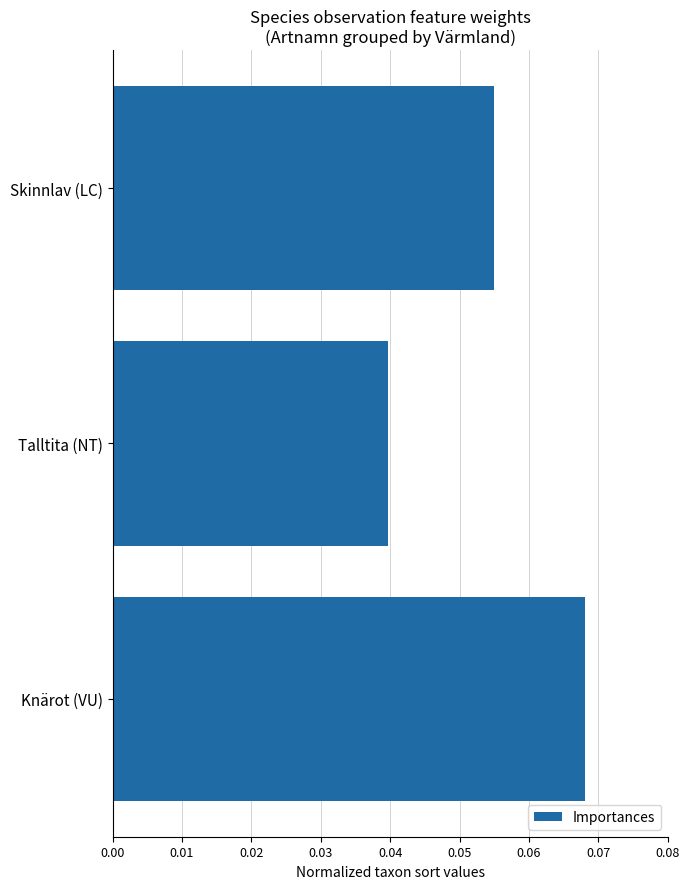

How many data points does each series have?

3